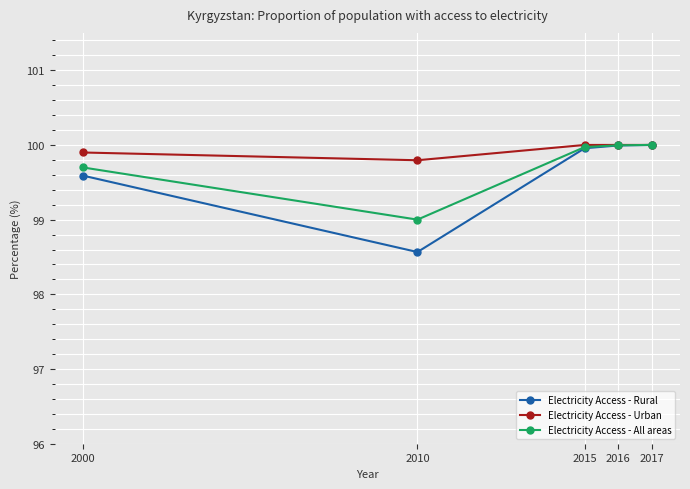

At which category does Electricity Access - All areas reach its first local valley?

2010